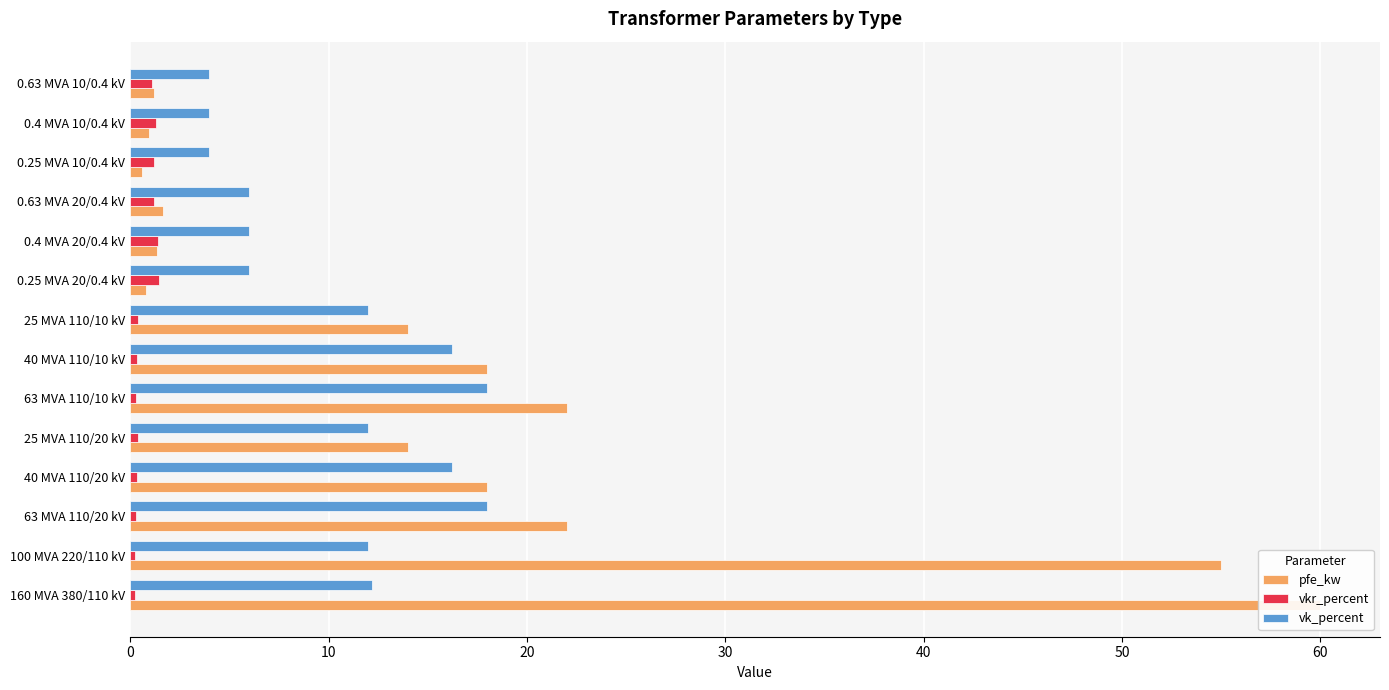

Which series has the largest total across all categories?

pfe_kw